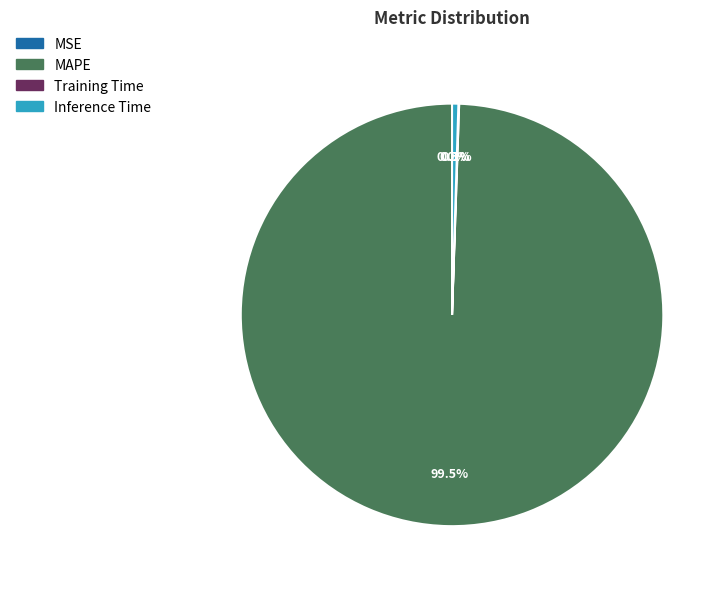

Between Inference Time and MAPE, which is larger?

MAPE